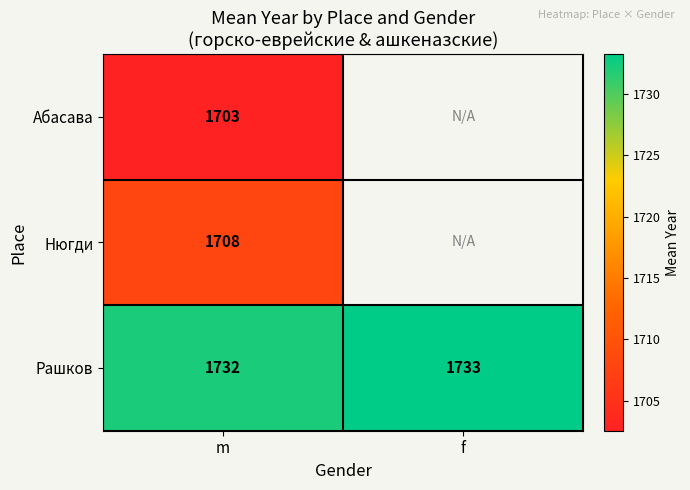

Rank the categories by Рашков value from highest to lowest.

f, m